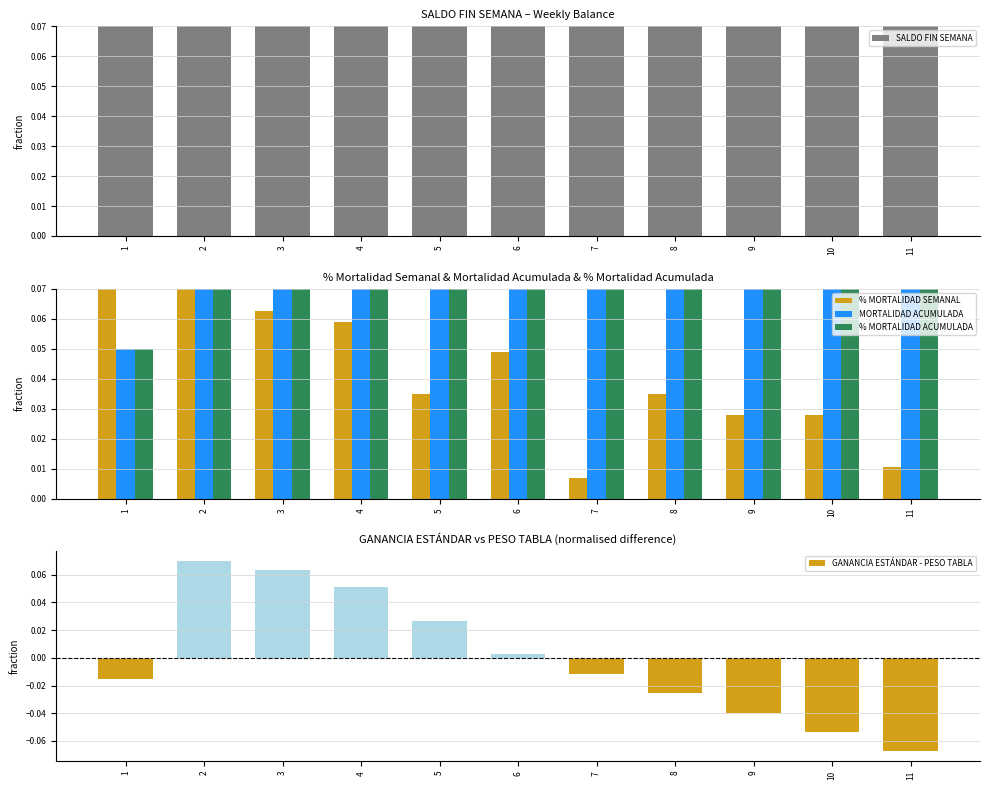

At which category is the sum across all series the highest?

1